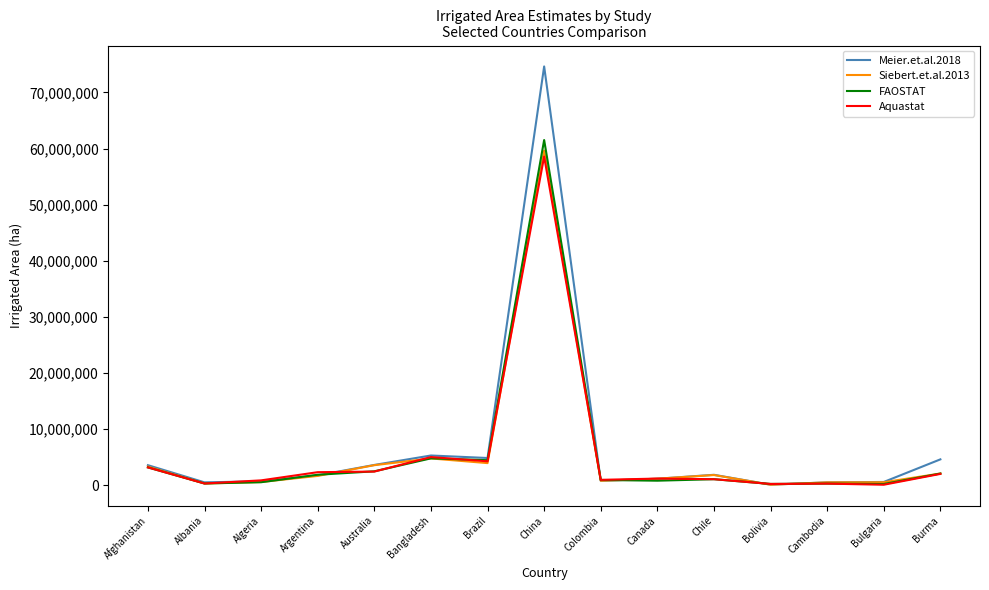

Which category has the highest value in the Aquastat series?

China